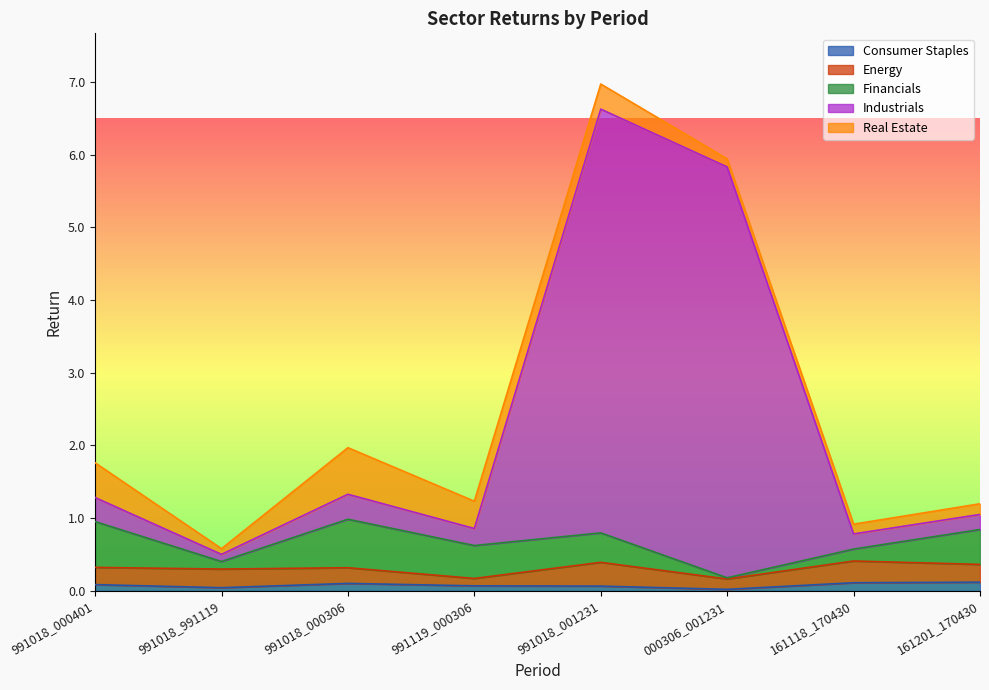

At which category does the chart reach its minimum across all series?

000306_001231